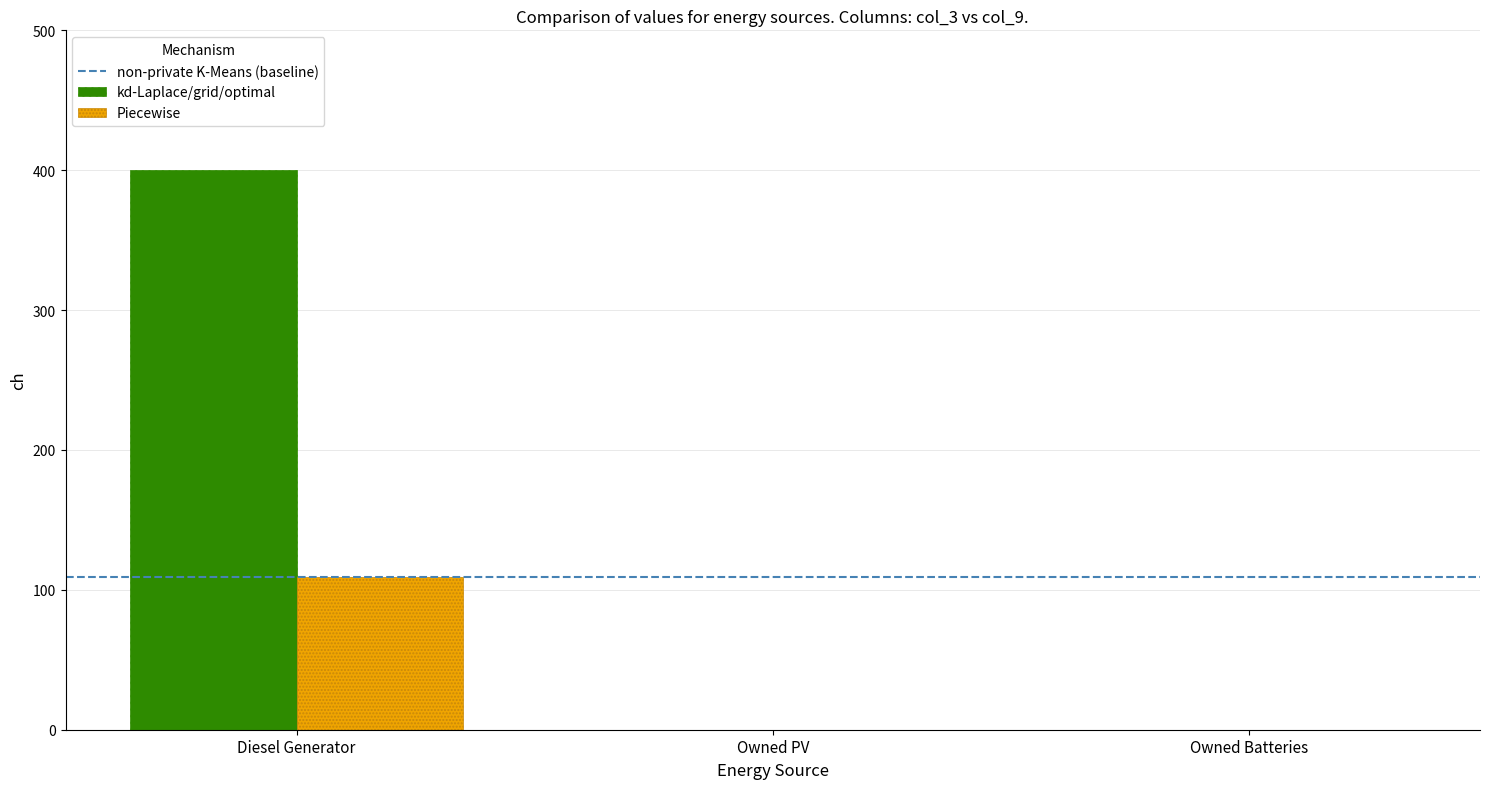

What is the sum of all Piecewise values?

109